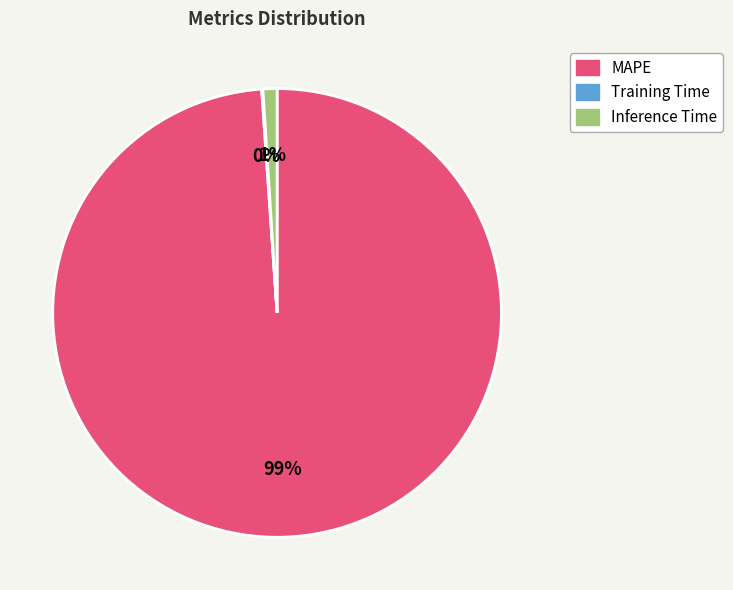

What is the majority slice?

MAPE